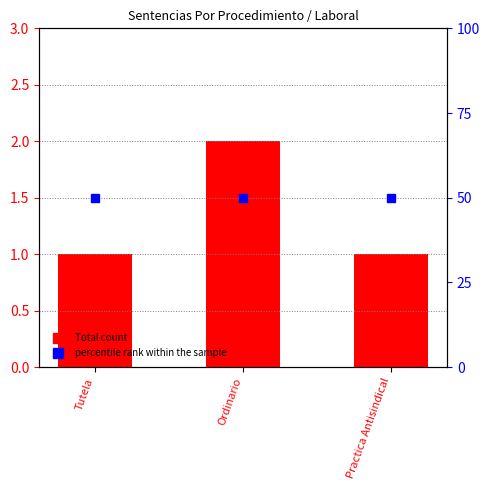

Which category has the lowest value across all series?

Tutela